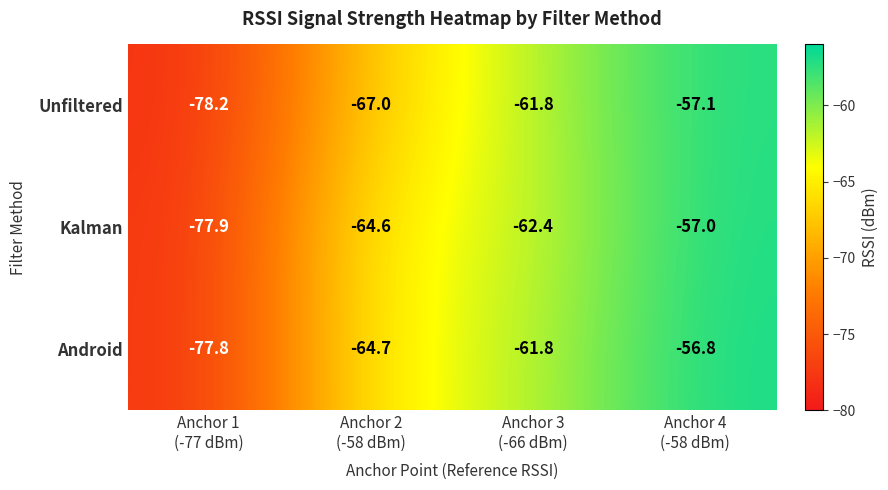

Which series has the largest total across all categories?

Android